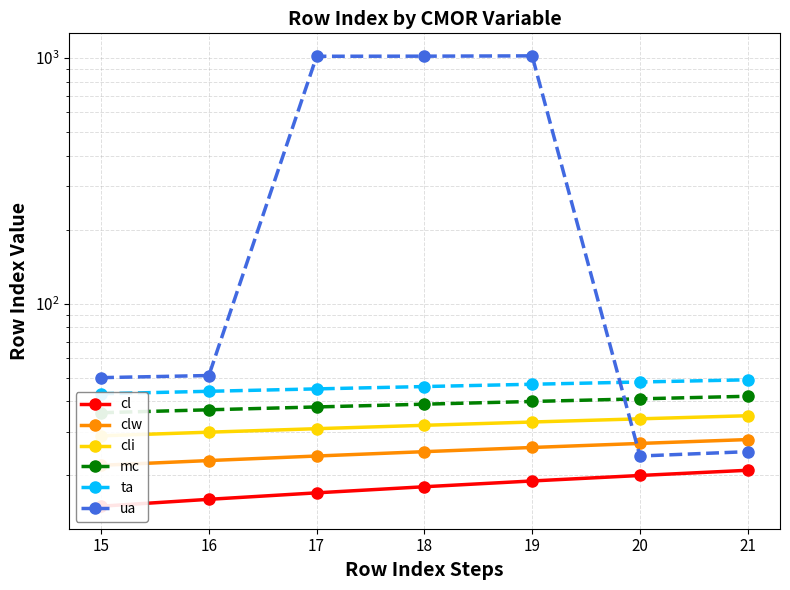

True or false: mc and ua intersect in this chart.

True